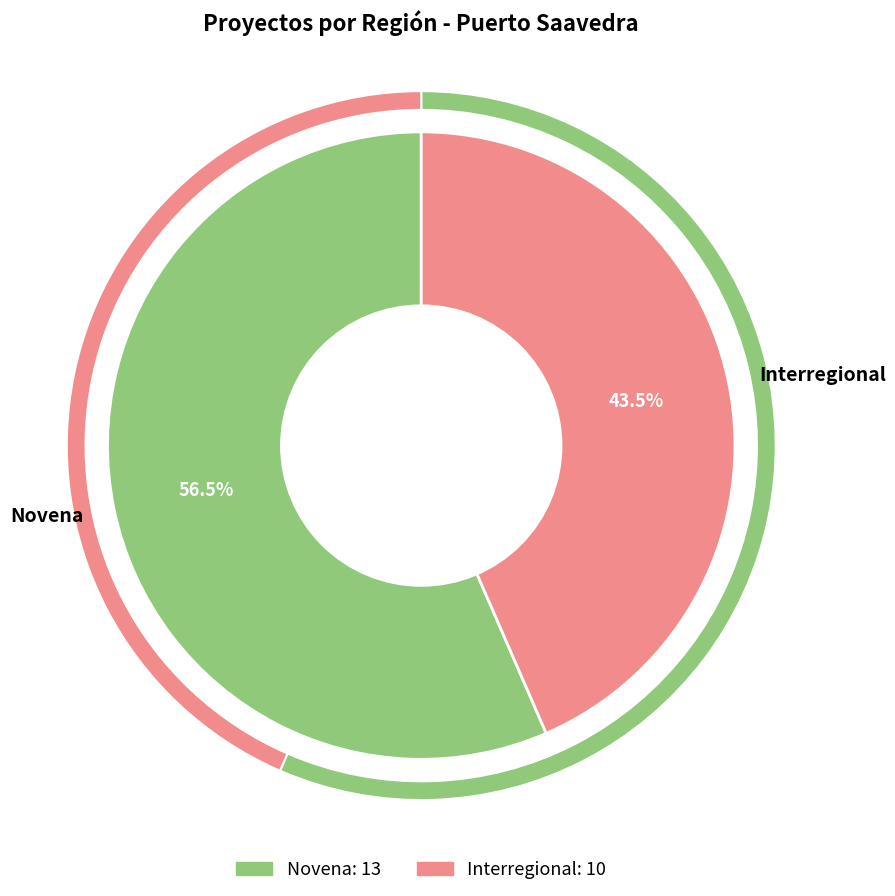

Is it true that Interregional is 29% of the pie?

False